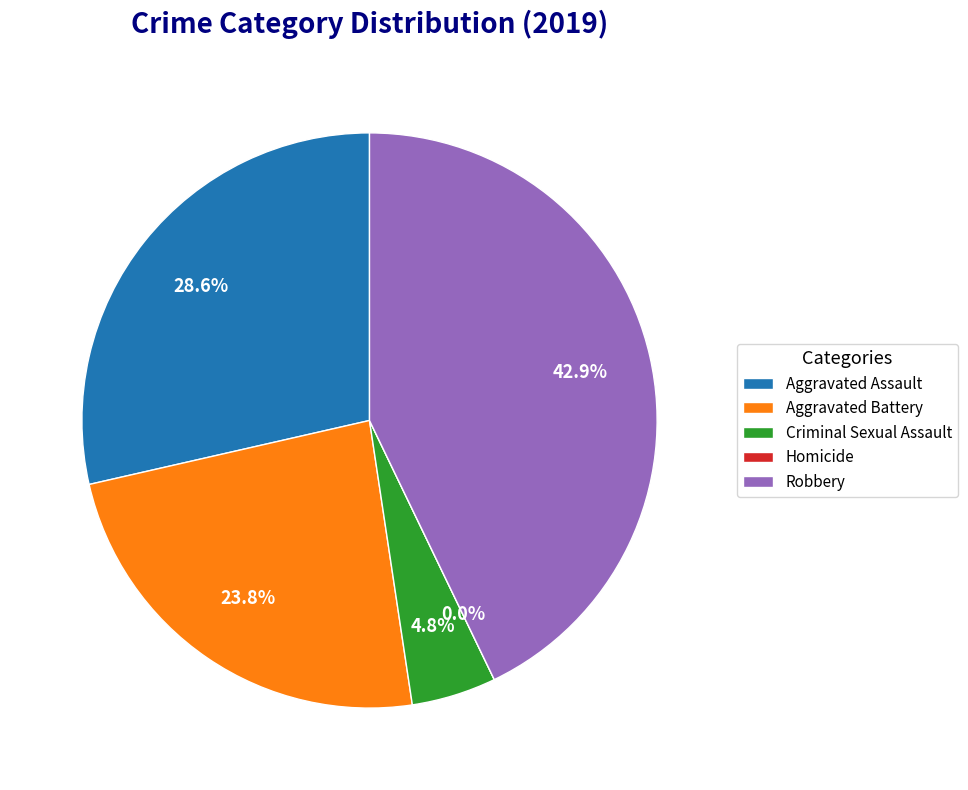

True or false: Aggravated Battery accounts for 36% of the total.

False